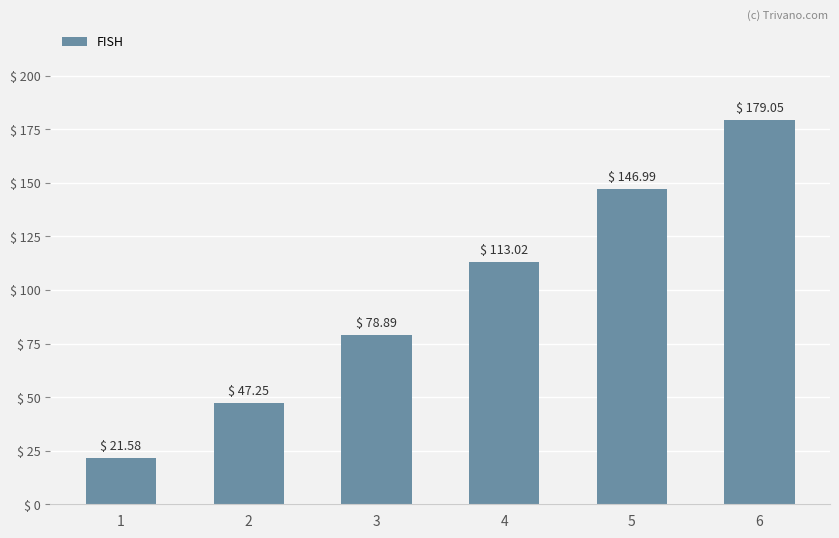

Which label corresponds to the smallest value in the chart?

1